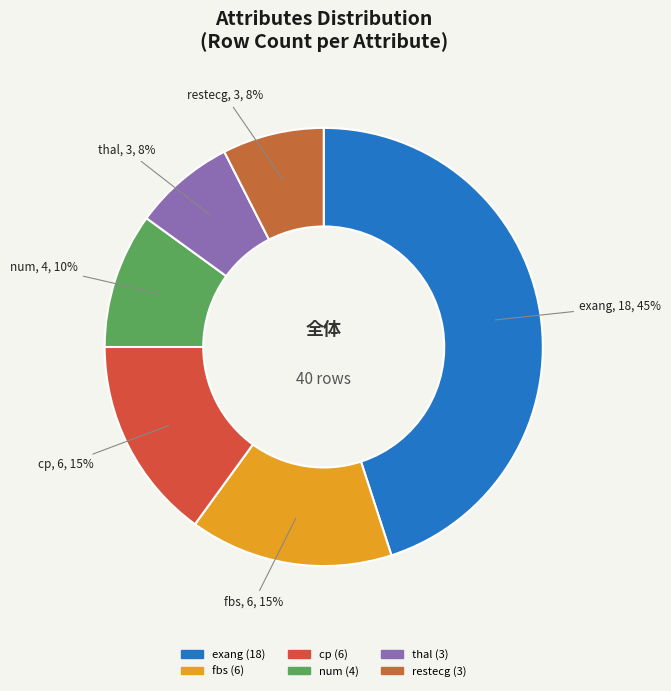

To the nearest percent, what is the average slice percentage?

17%